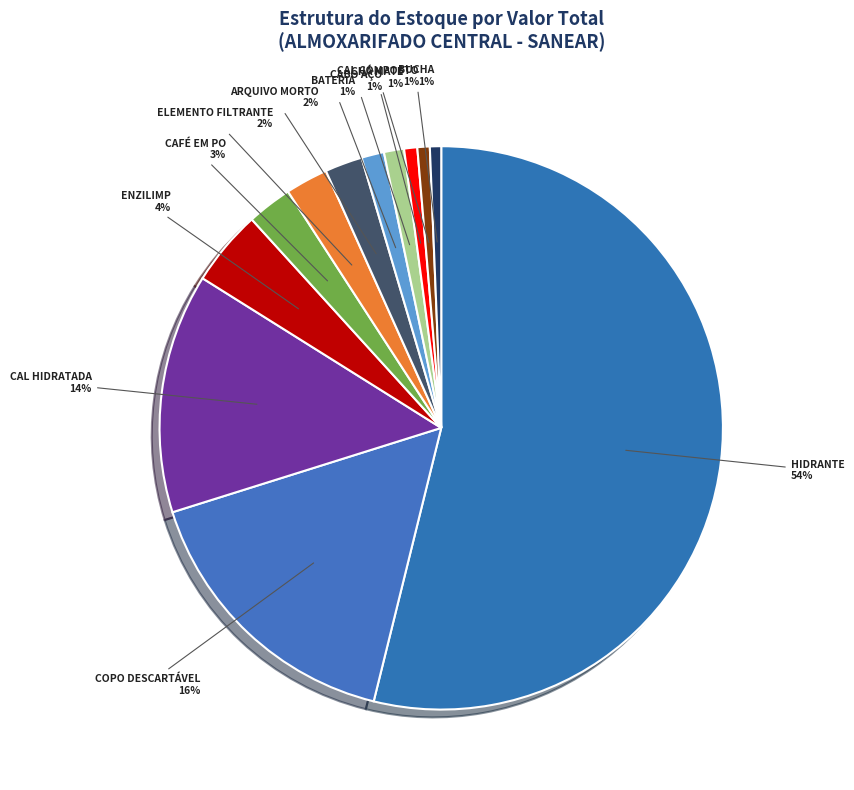

Count the number of slices in the pie.

12